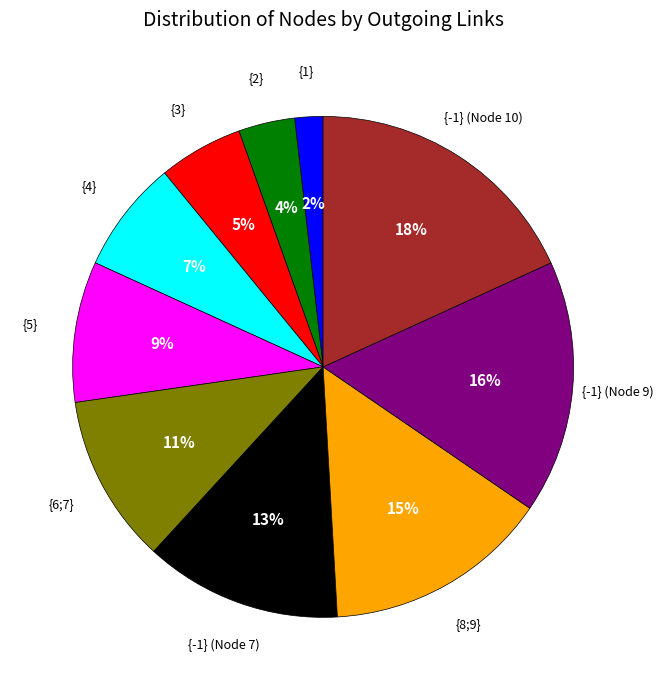

To the nearest percent, what is the difference between the {-1} (Node 10) and {6;7} slice percentages?

7%